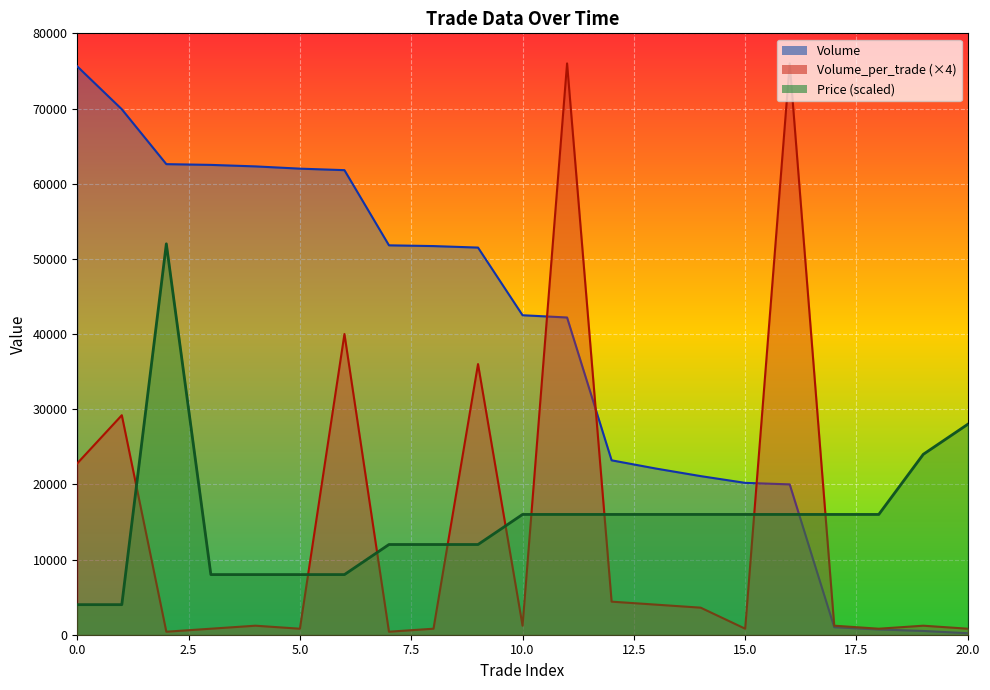

What is the difference between the maximum and minimum values in the Volume_per_trade series?

75600